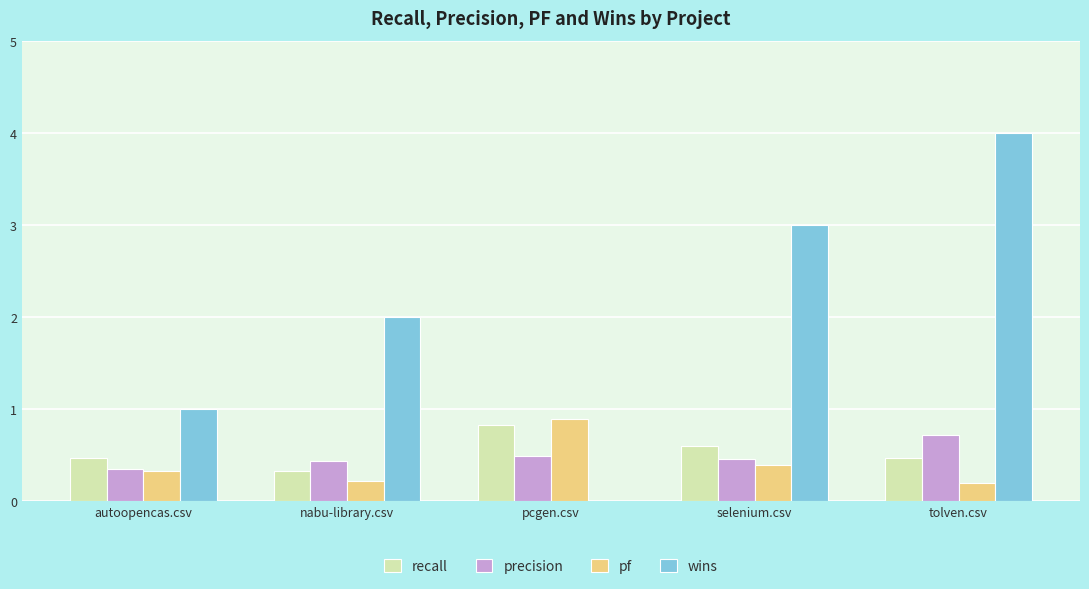

The value of pf at autoopencas.csv is 0.5. True or false?

False